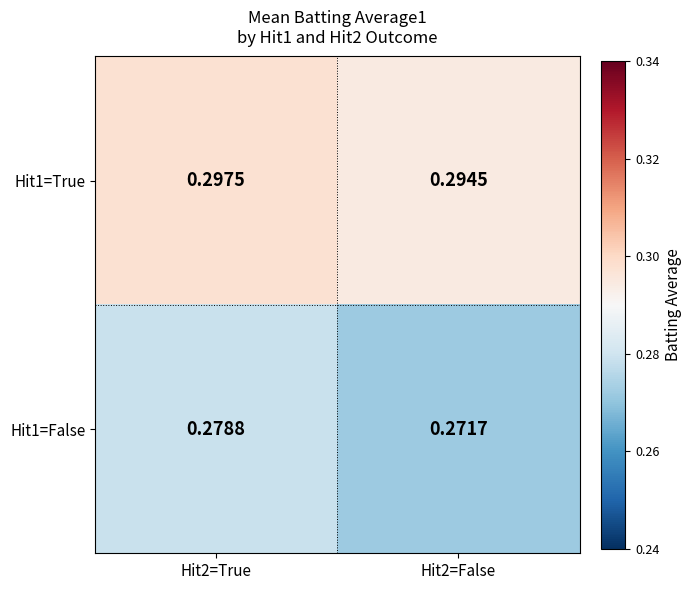

Which series changed the most between Hit2=True and Hit2=False?

Hit1=False